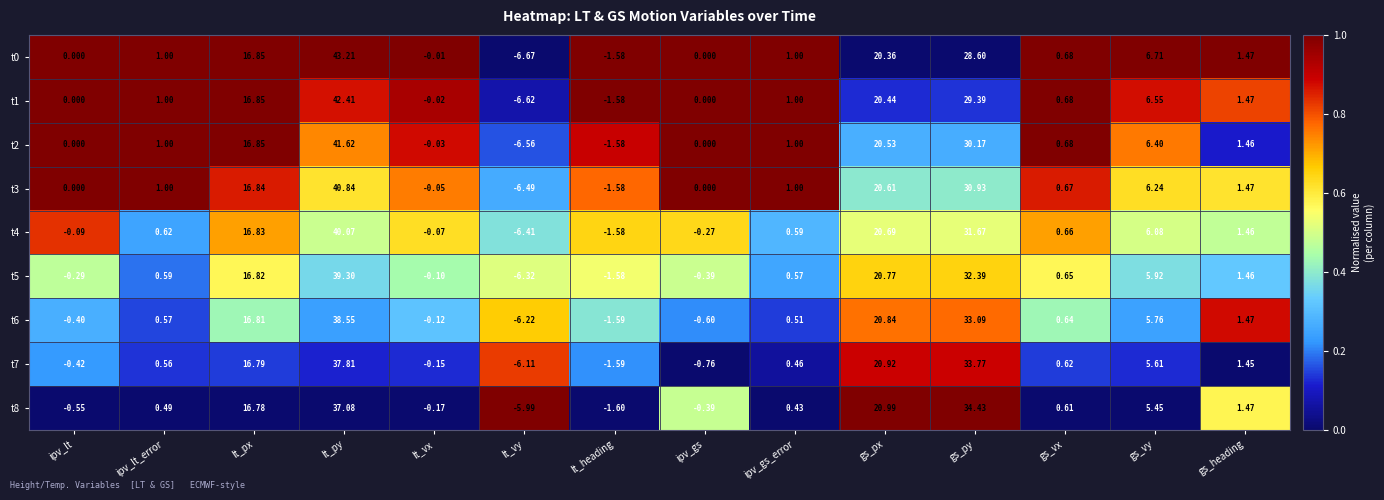

At which label is t2 closest to 17?

lt_px